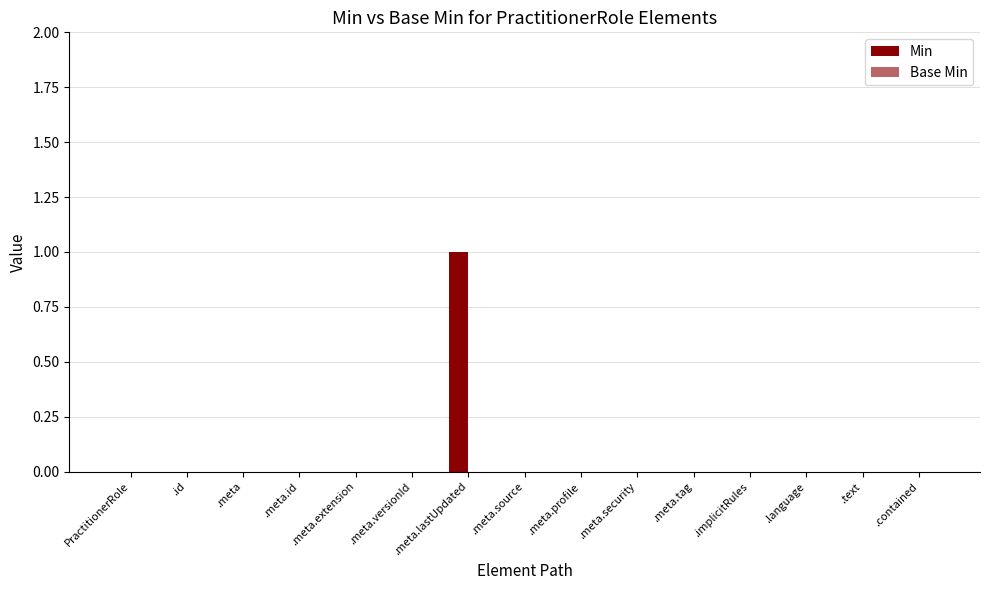

What is the greatest value displayed?

1